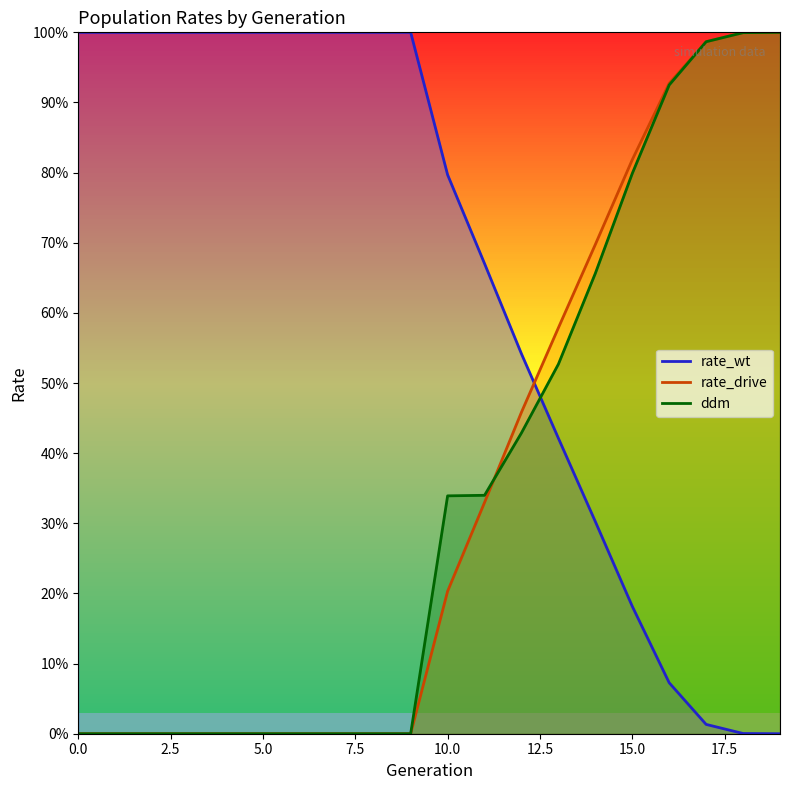

How many distinct data groups are displayed?

3